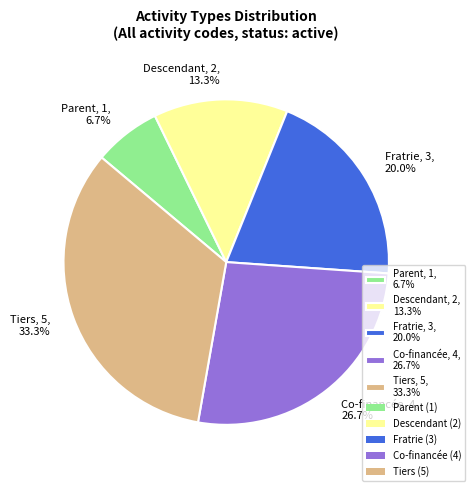

Does Co-financée account for over 50% of the chart?

No